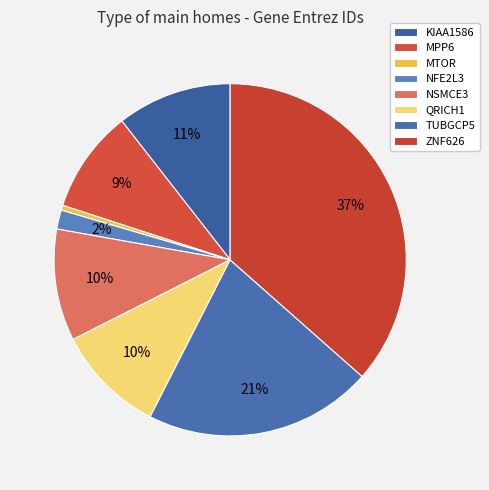

Count the number of slices in the pie.

8